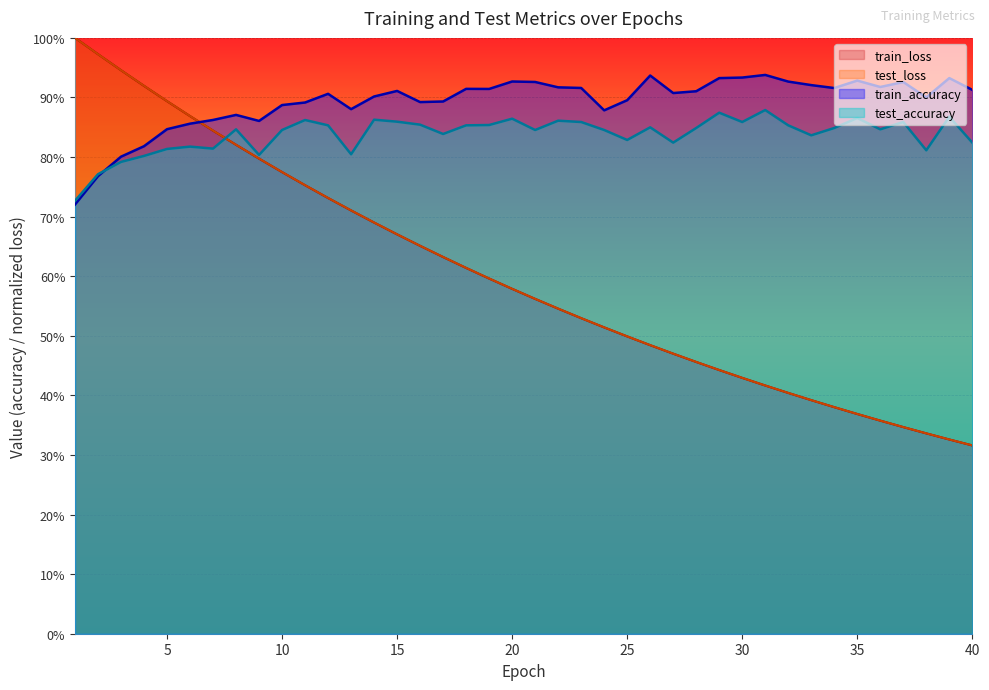

Between 25 and 32, which series saw the biggest shift?

test_loss